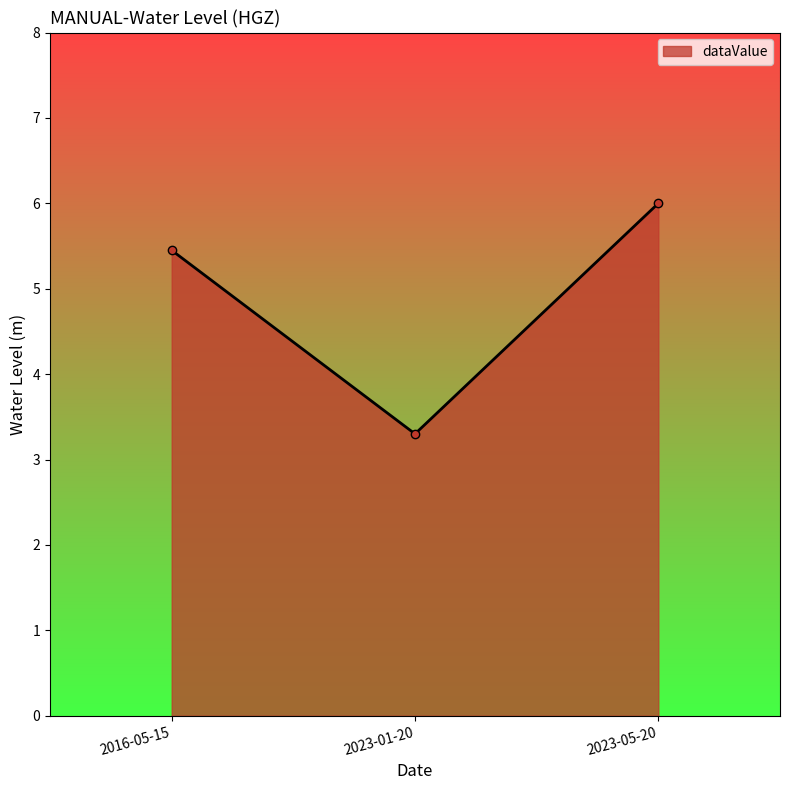

The value at 2016-05-15 is 5.4. True or false?

True